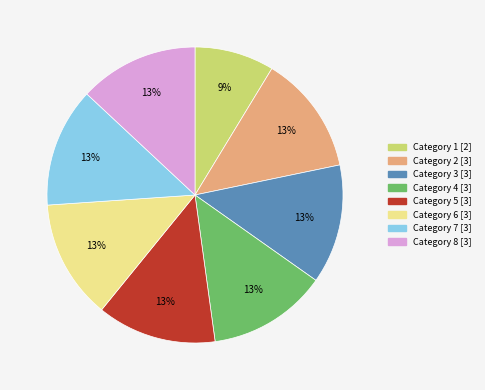

To the nearest percent, what is the difference between the largest and smallest slice percentages?

4%